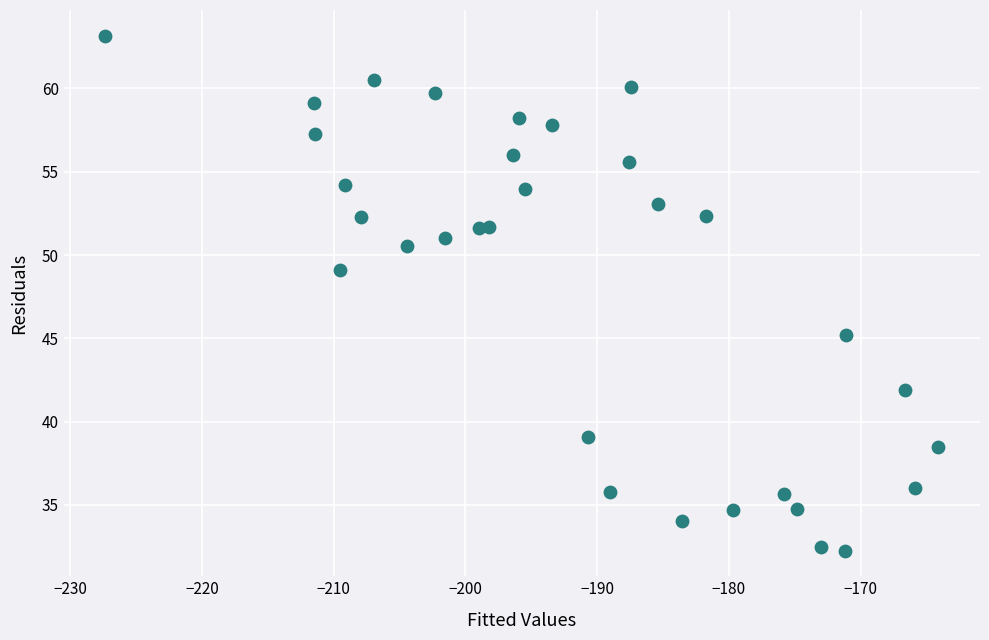

What is the range of Y values (max minus min)?

30.9